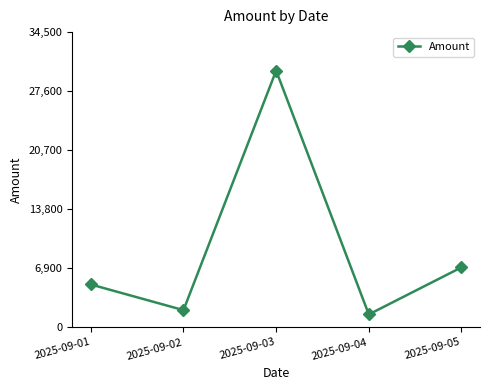

What is the difference between the maximum and second lowest values?

28000